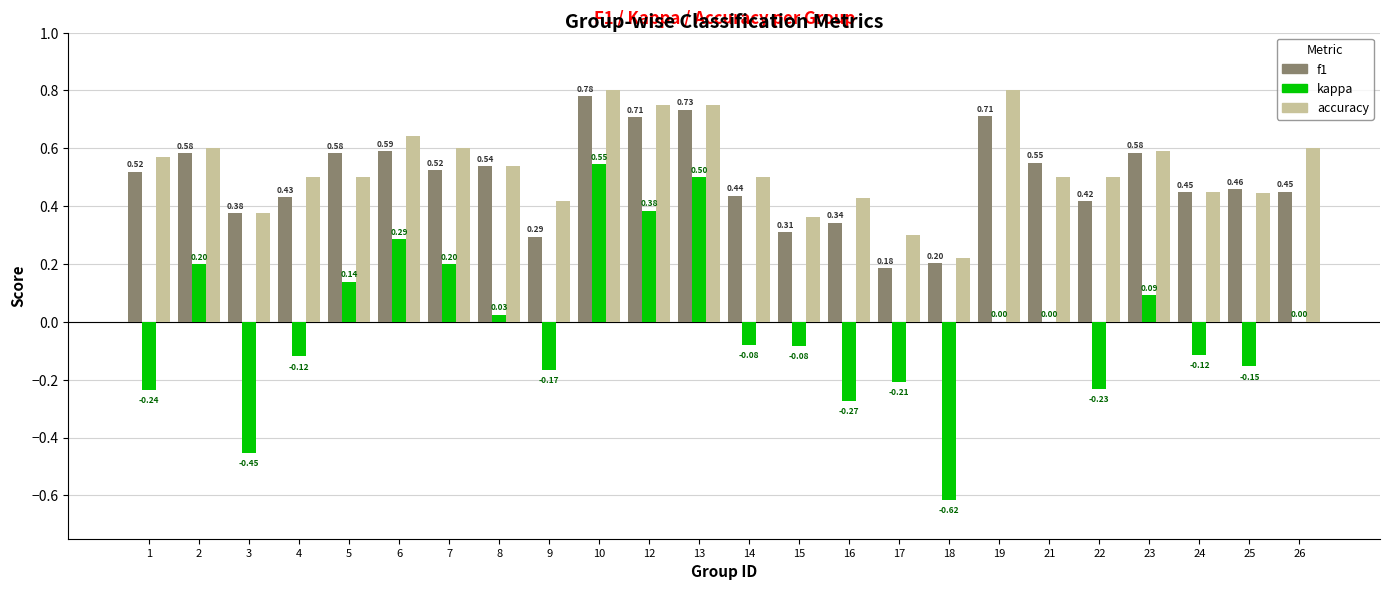

What is the sum of the f1 values at 19 and 23?

1.3